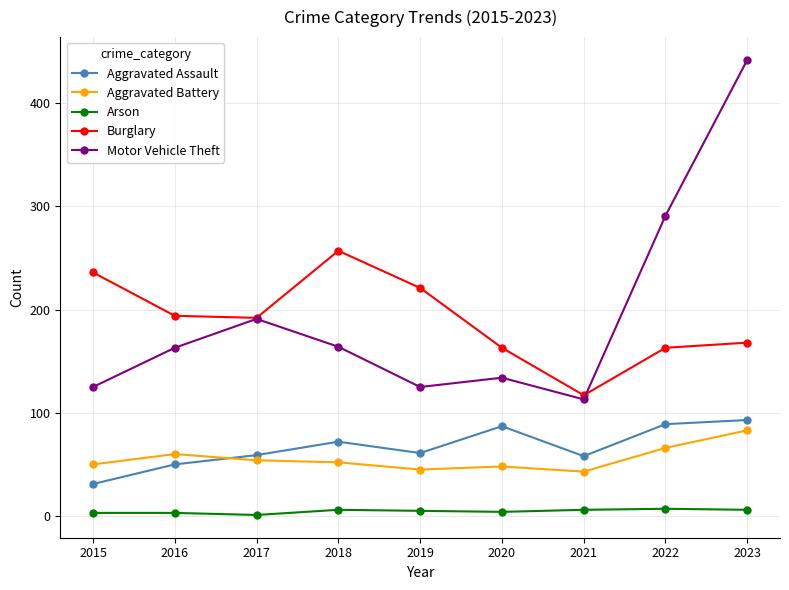

Between 2016 and 2017, which series saw the biggest shift?

Motor Vehicle Theft